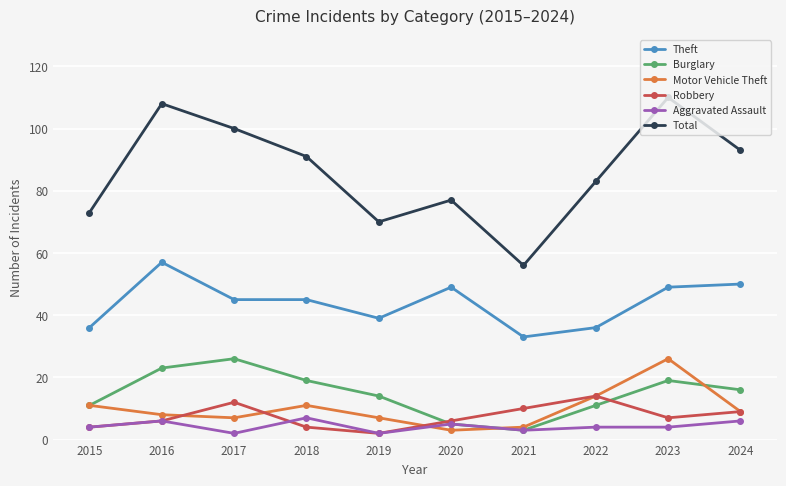

How many distinct data groups are displayed?

6